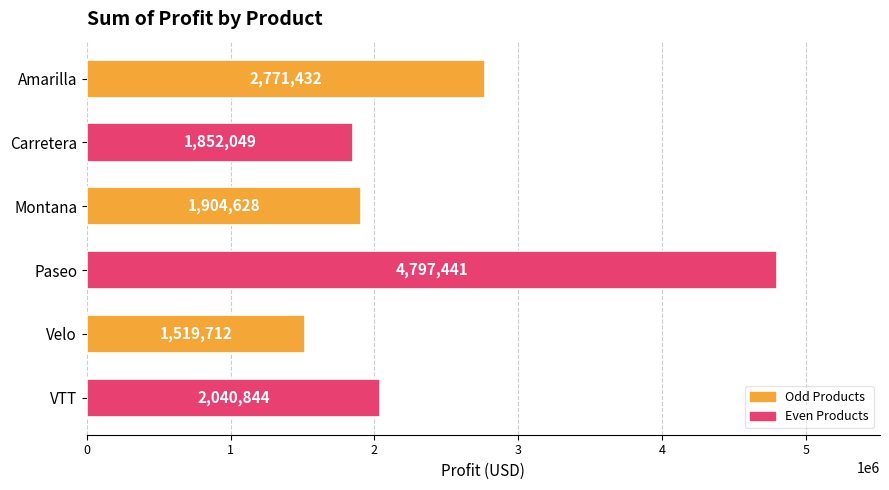

Is it true that the value at Montana is 3357531.1?

False